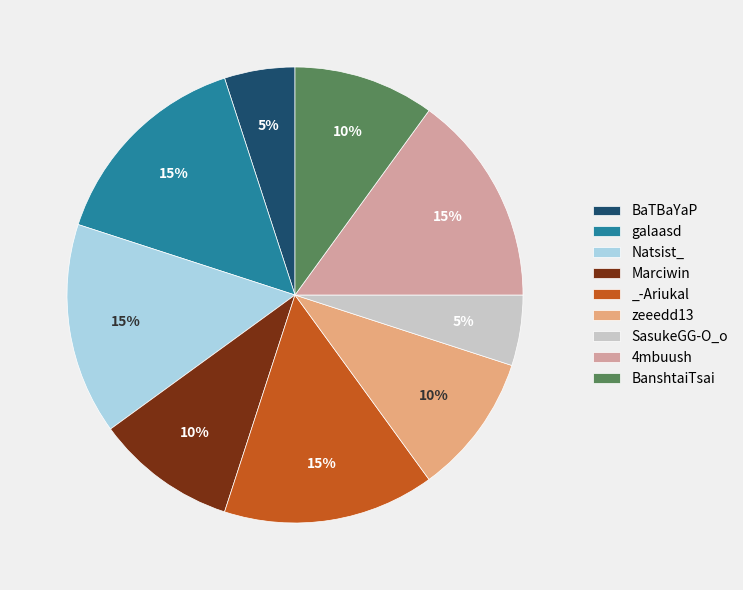

Count the number of slices in the pie.

9